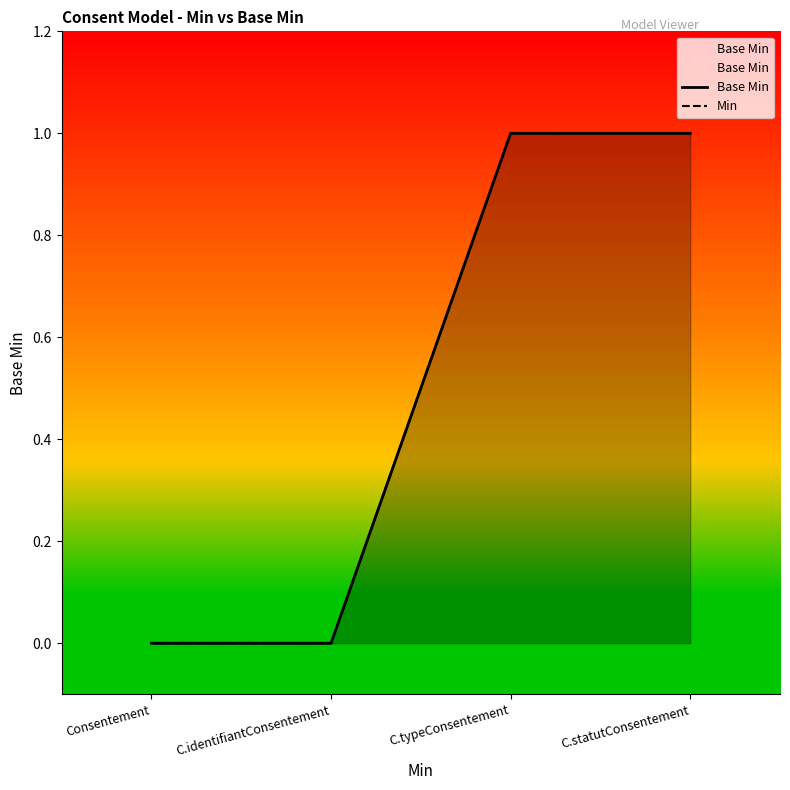

True or false: Base Min and Min cross at least once.

False